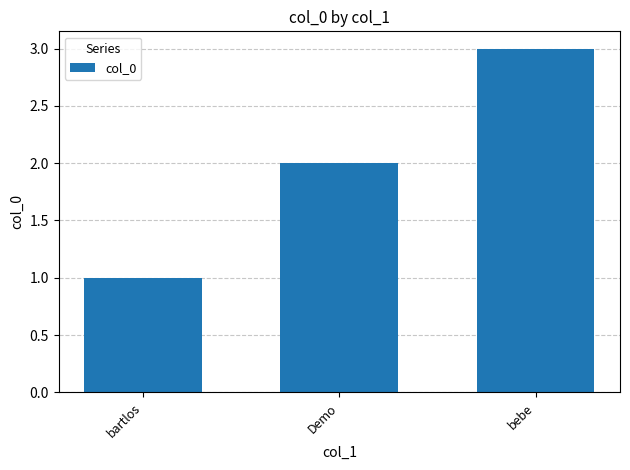

What is the sum of all values?

6